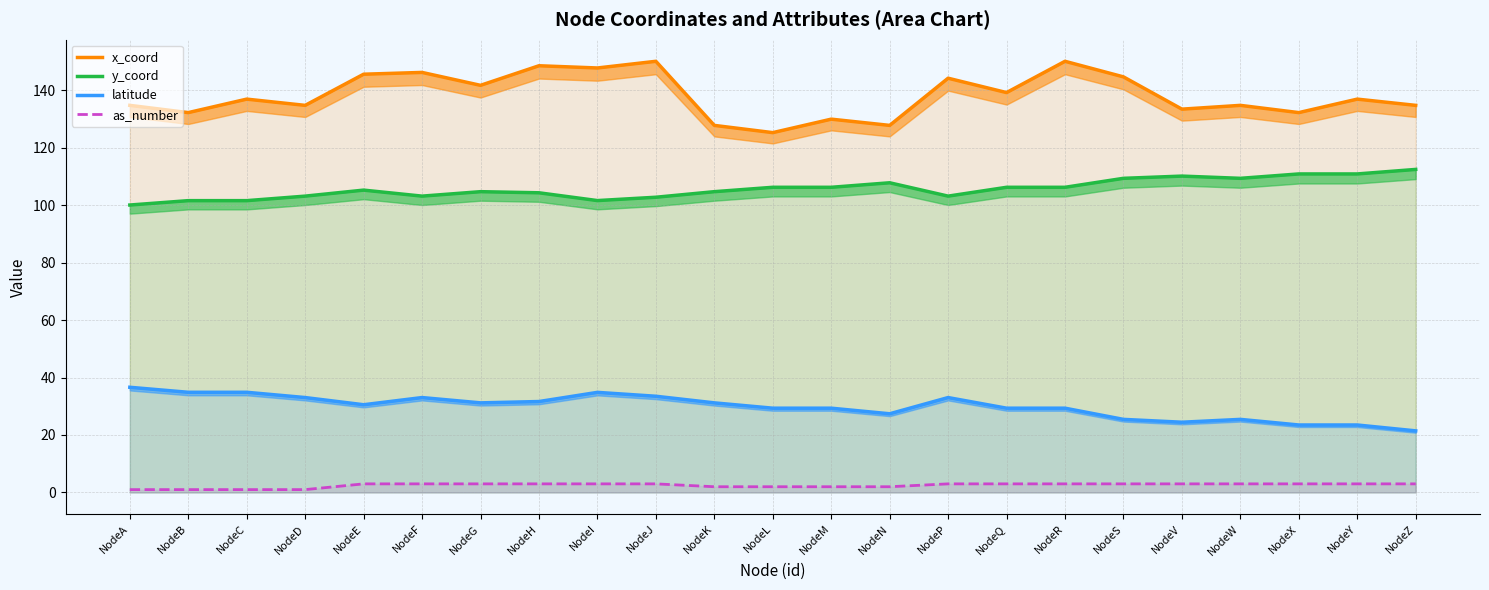

Does the chart display data point markers on the line(s)?

No